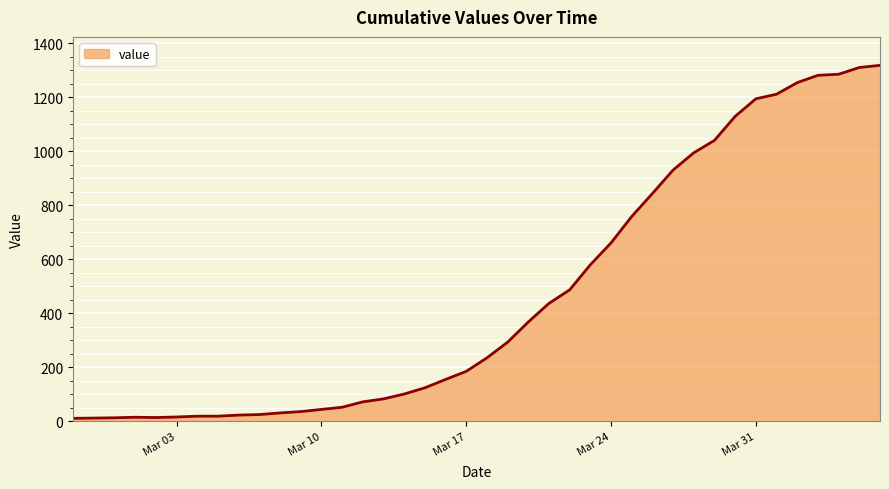

What is the difference between the maximum and minimum values?

1308